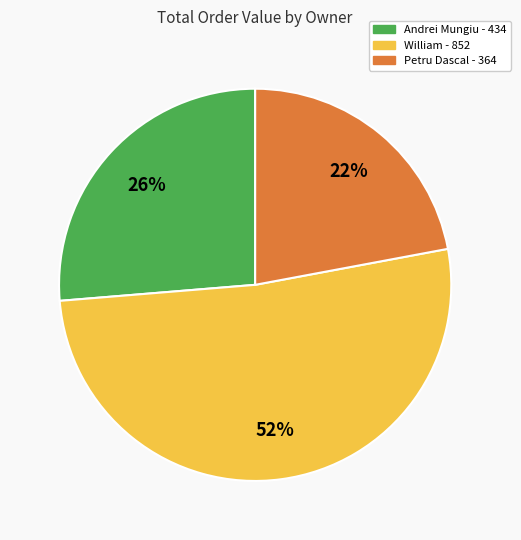

Count the number of slices in the pie.

3